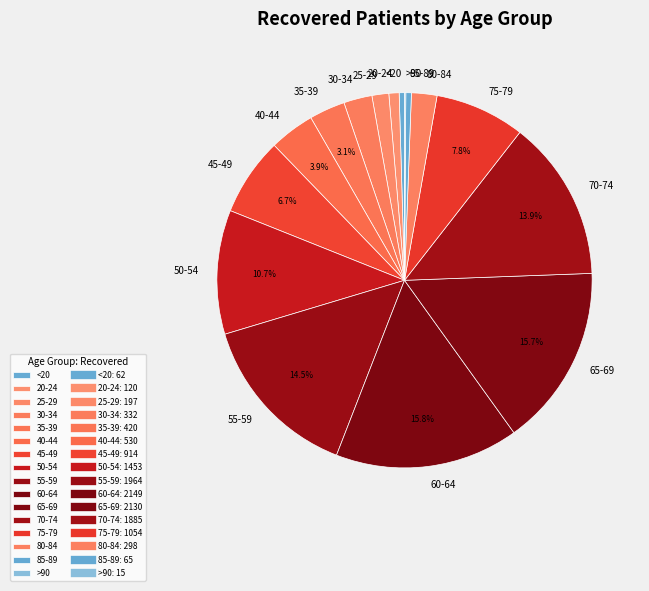

Does any single category account for the majority?

No